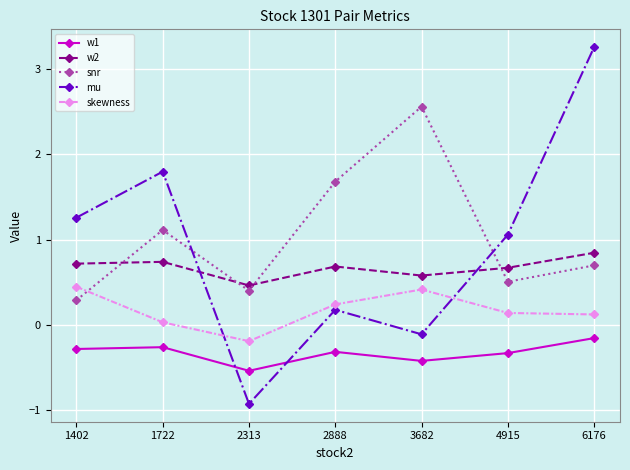

What is the total value across all series at 2888?

2.5